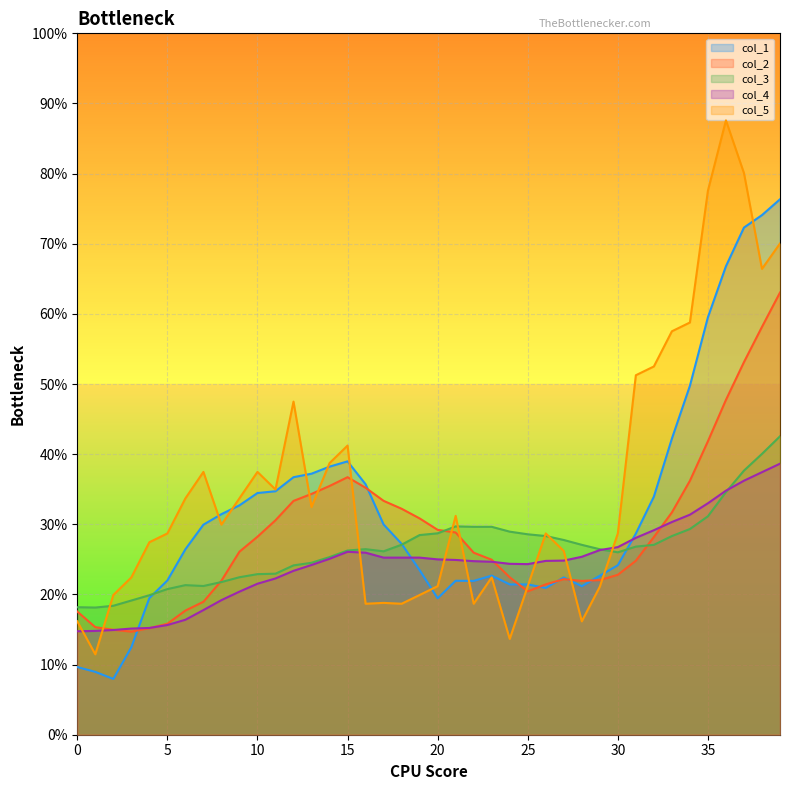

What are all the series names shown in the legend?

col_1, col_2, col_3, col_4, col_5